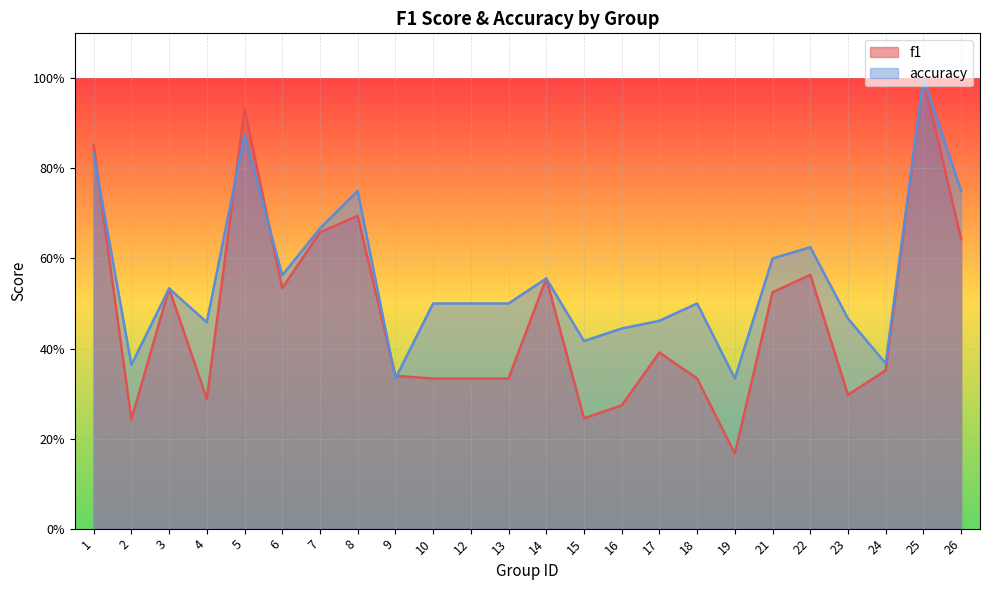

What is the minimum value shown in the chart?

0.2